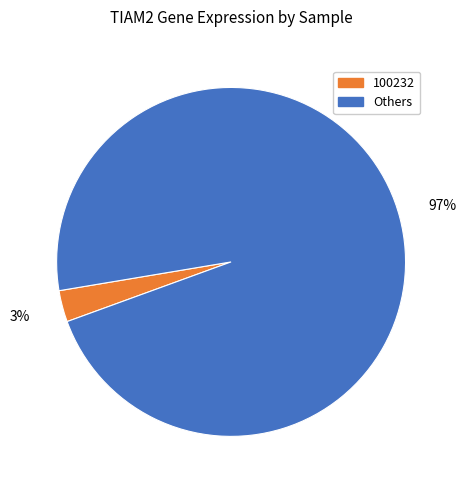

To the nearest percent, what is the average slice percentage?

50%